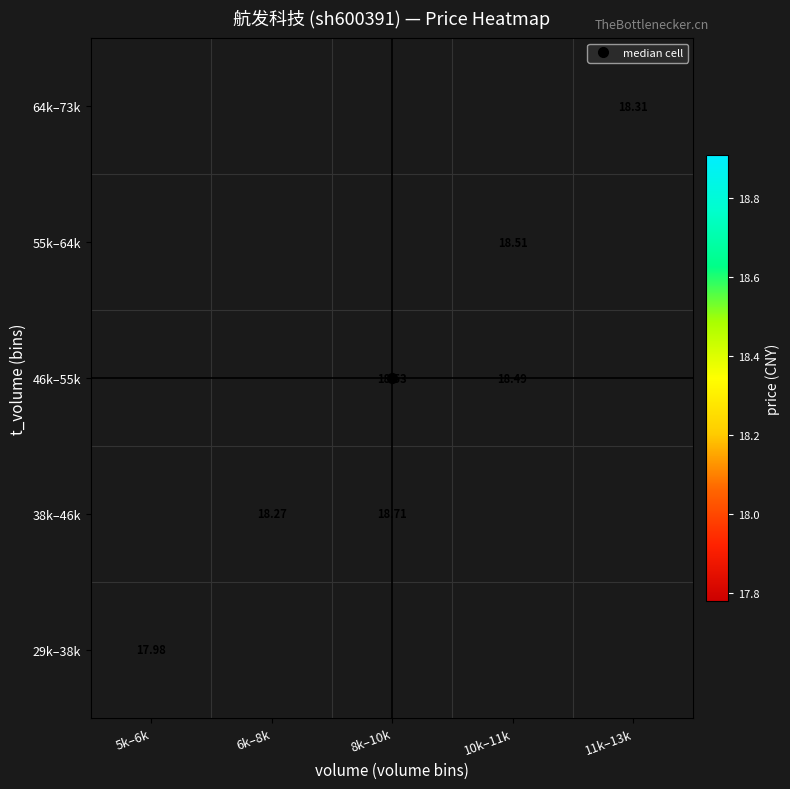

Which category has the highest value in the 29k–38k series?

5k–6k